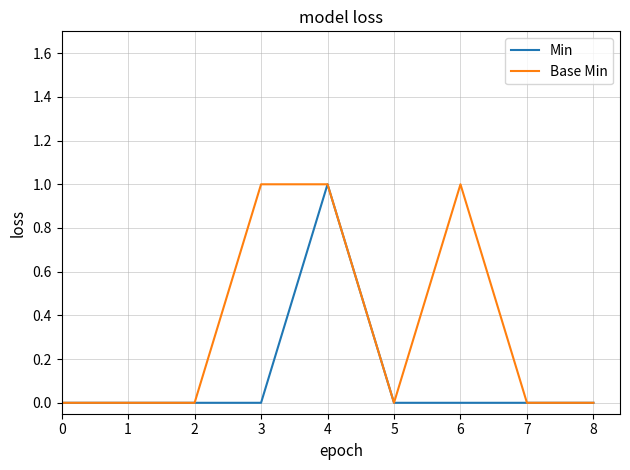

List the series in order of their overall mean, highest first.

Base Min, Min